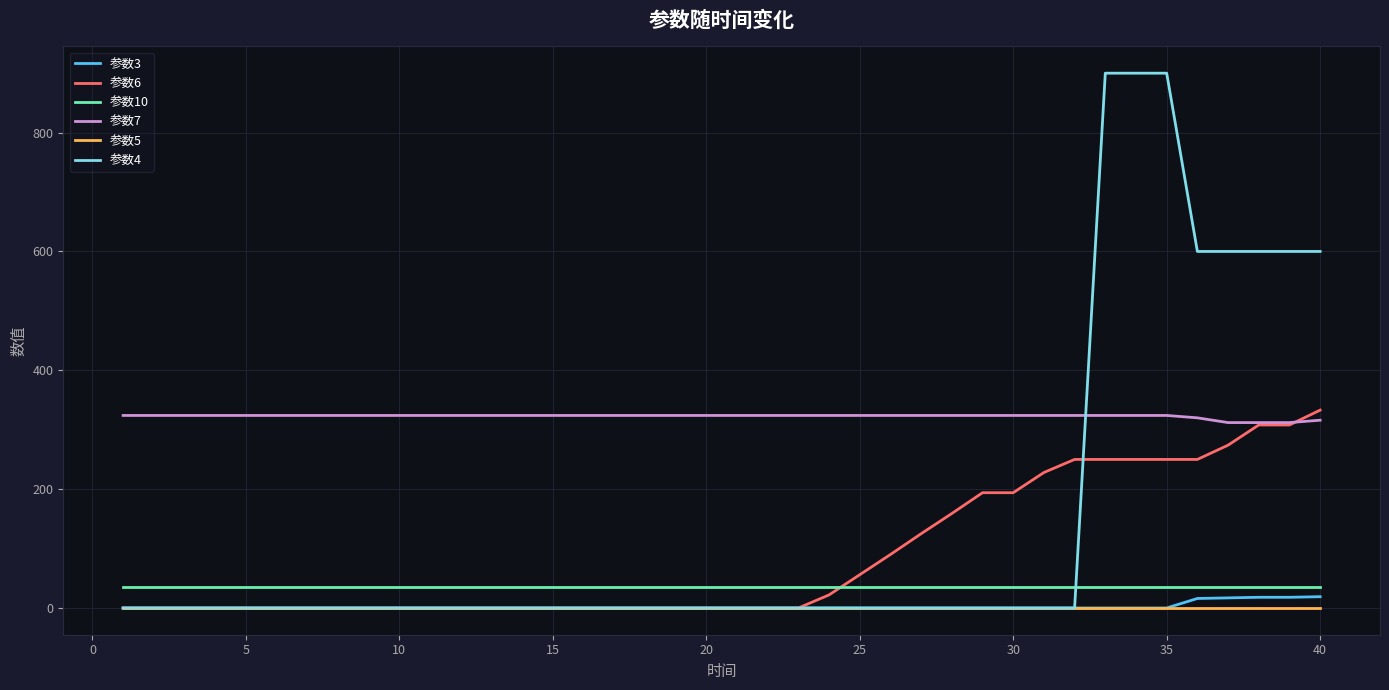

Does the chart display data point markers on the line(s)?

No